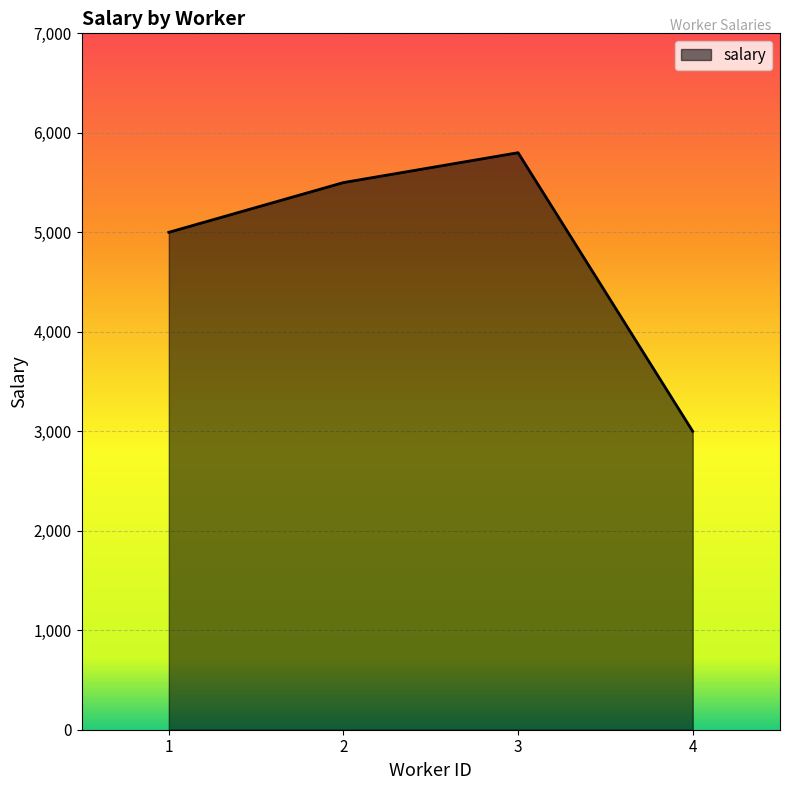

At which category does the data reach its first local peak?

3